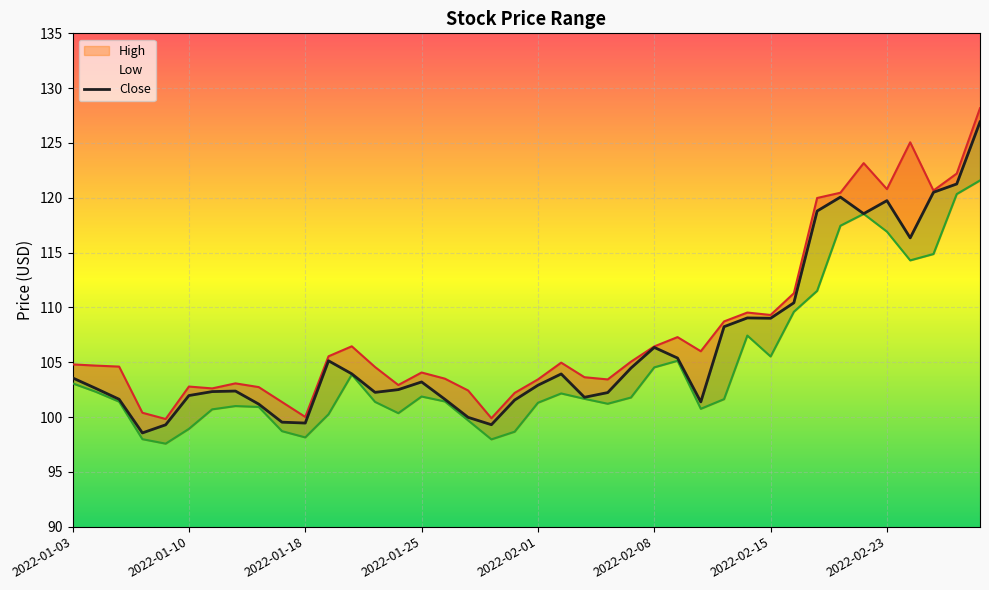

Where is the first local minimum for Low?

2022-01-07